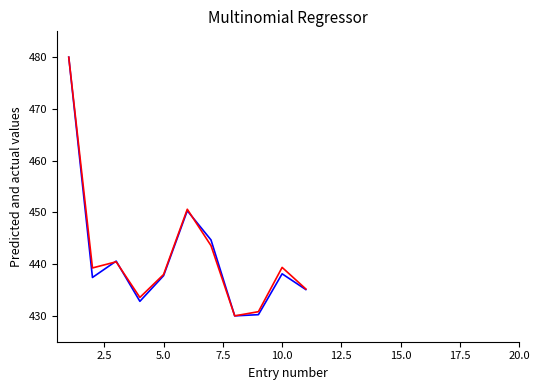

What is the minimum value shown in the chart?

430.0